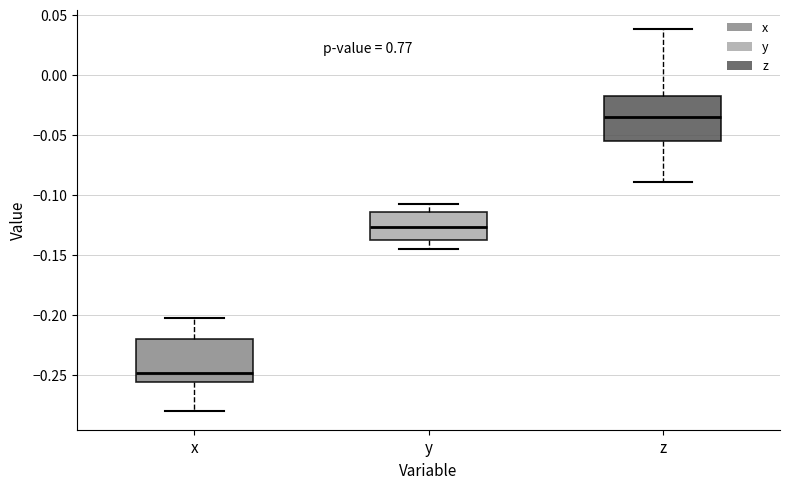

Which box's median line is the lowest?

x